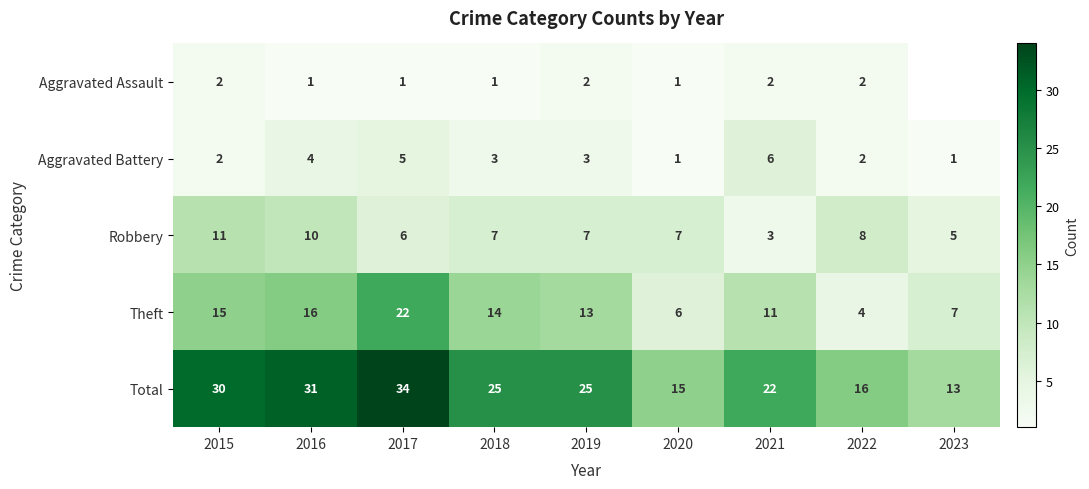

What is the average value of the Aggravated Battery series?

3